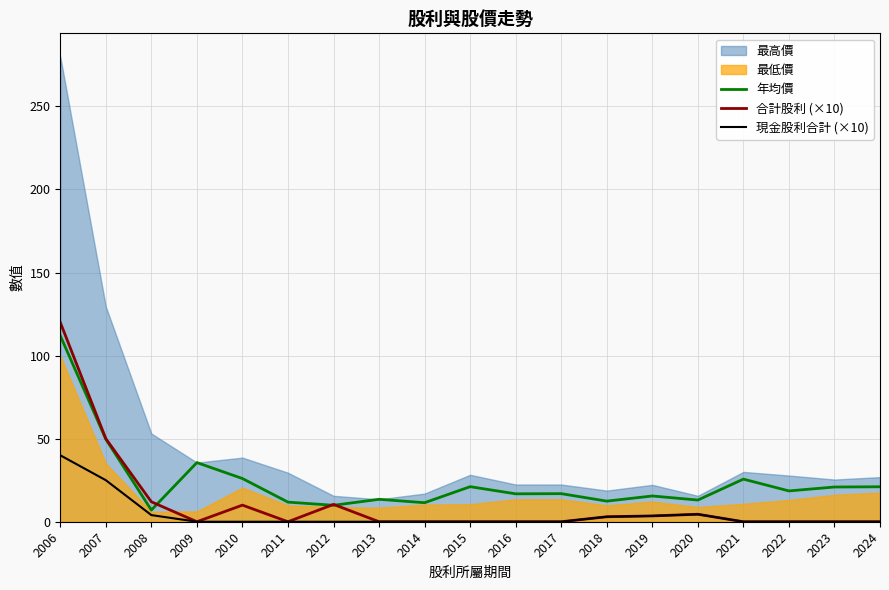

True or false: 現金股利合計 (×10) has more than 2 points higher than both neighbors.

False